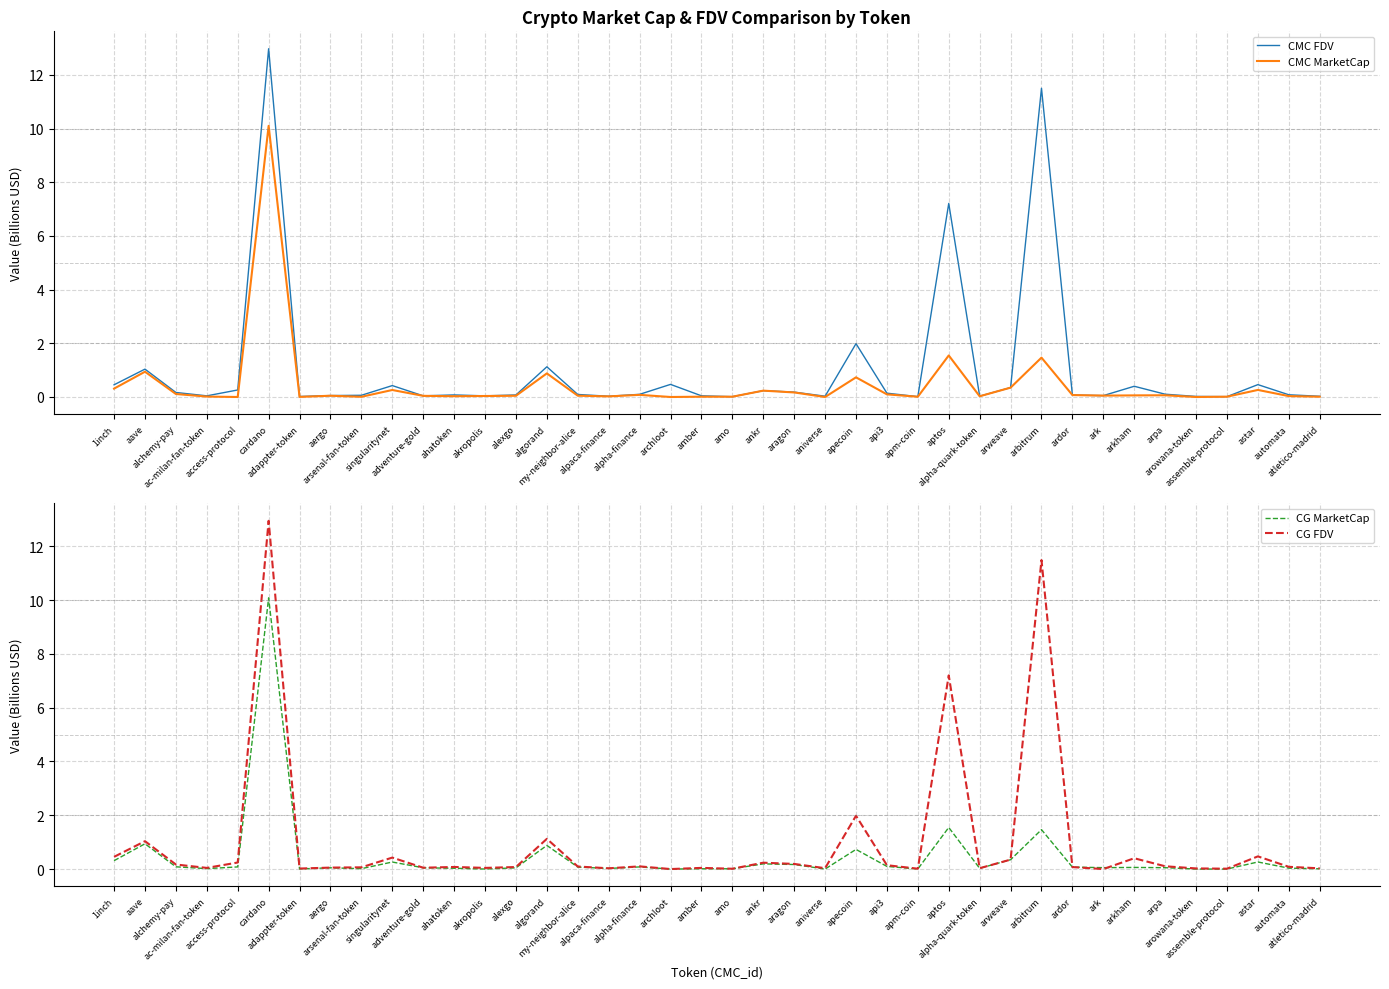

How many distinct data groups are displayed?

4